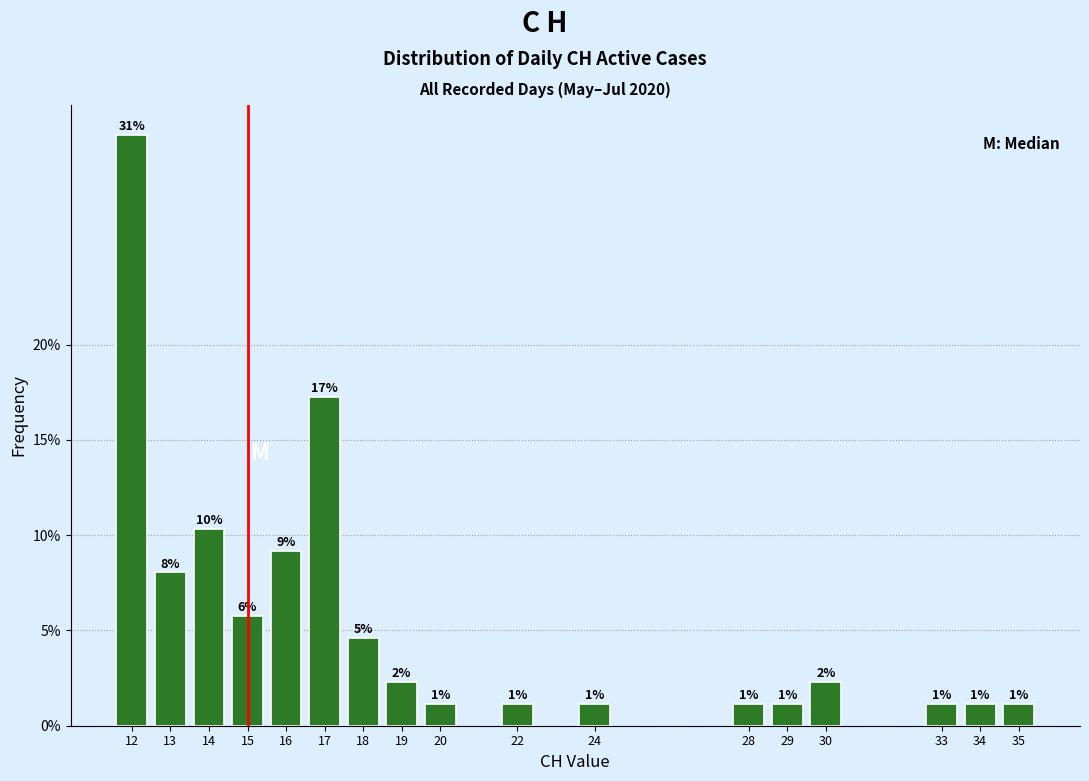

Are the bars horizontal?

No